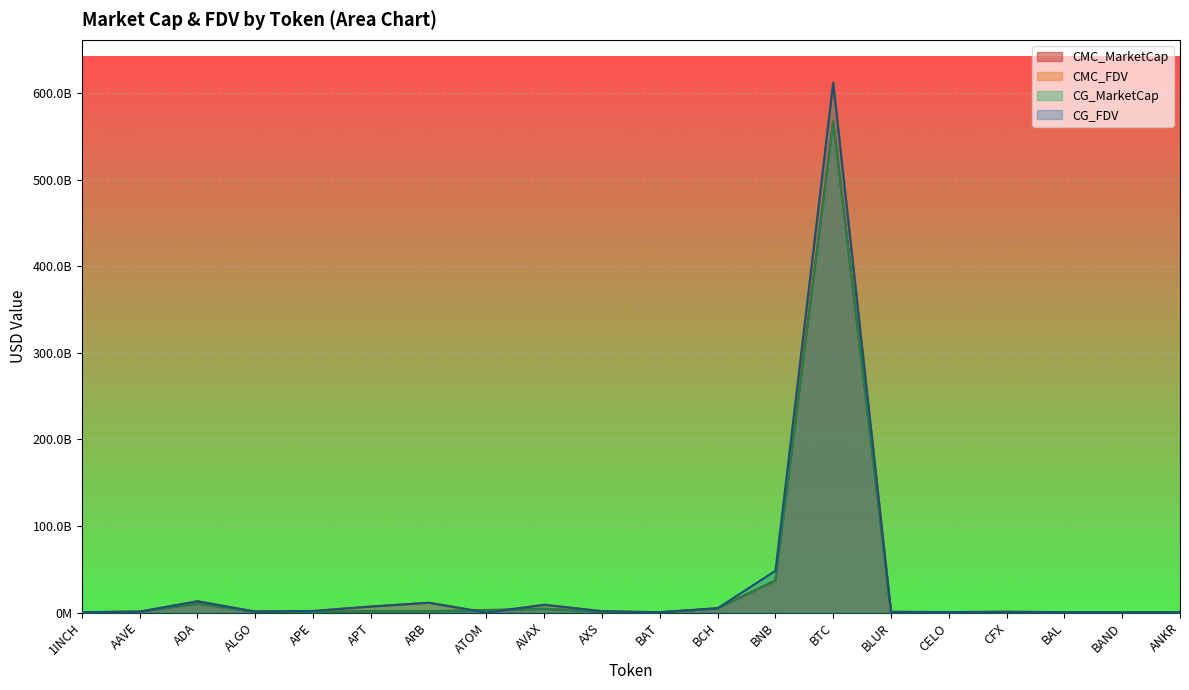

What is the spread (max minus min) of values at ATOM?

2920495134.0